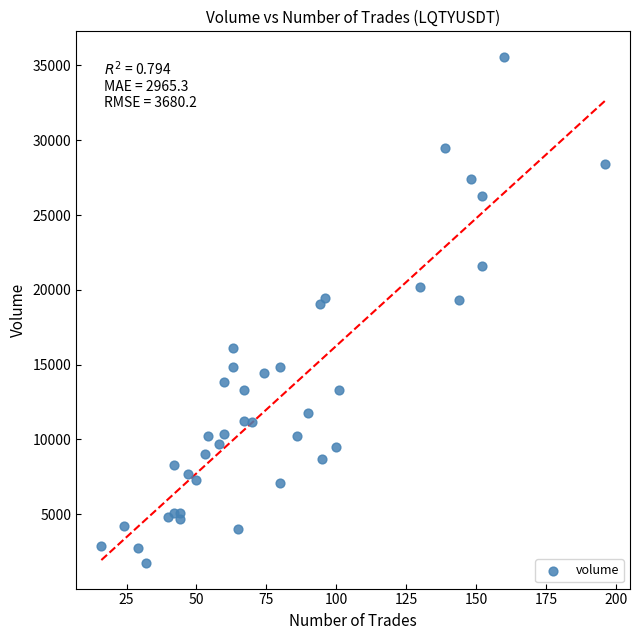

What is the range of X values (max minus min)?

180.0